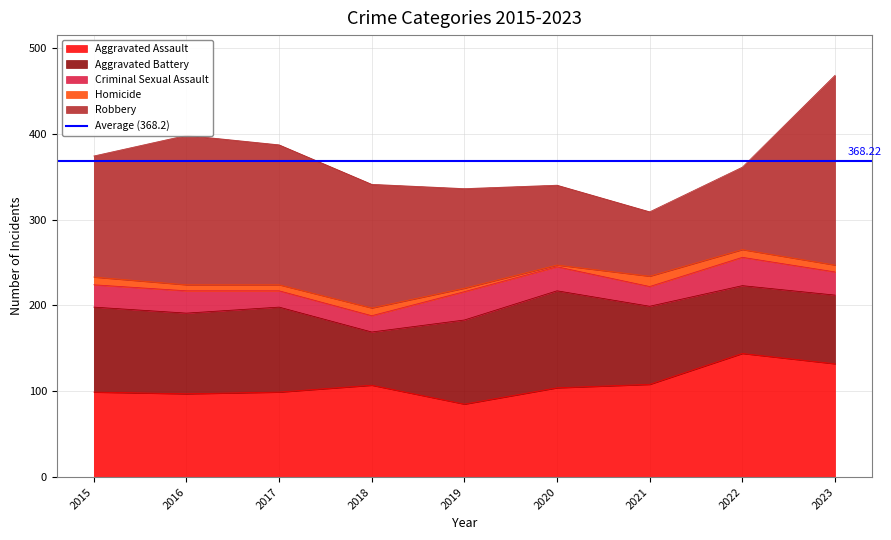

How many data points in Robbery are less than 141?

4